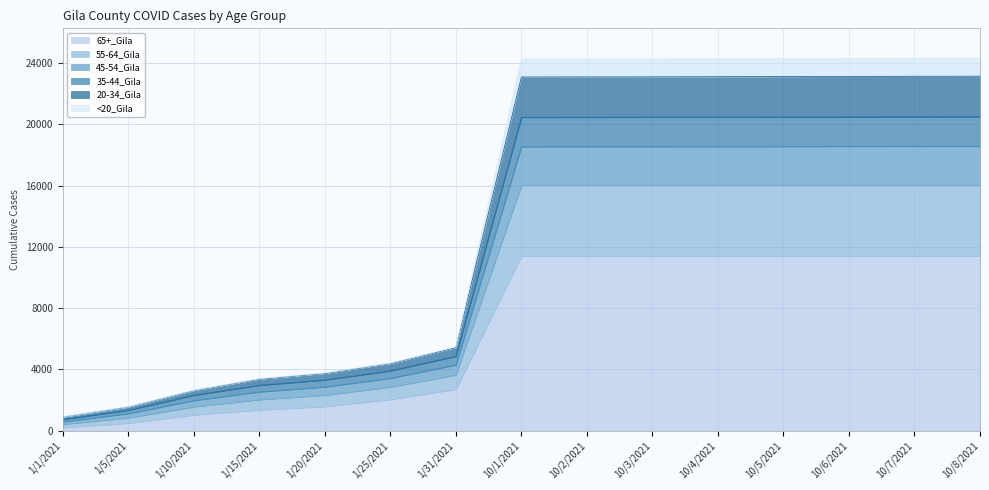

True or false: <20_Gila has more than 0 points higher than both neighbors.

False